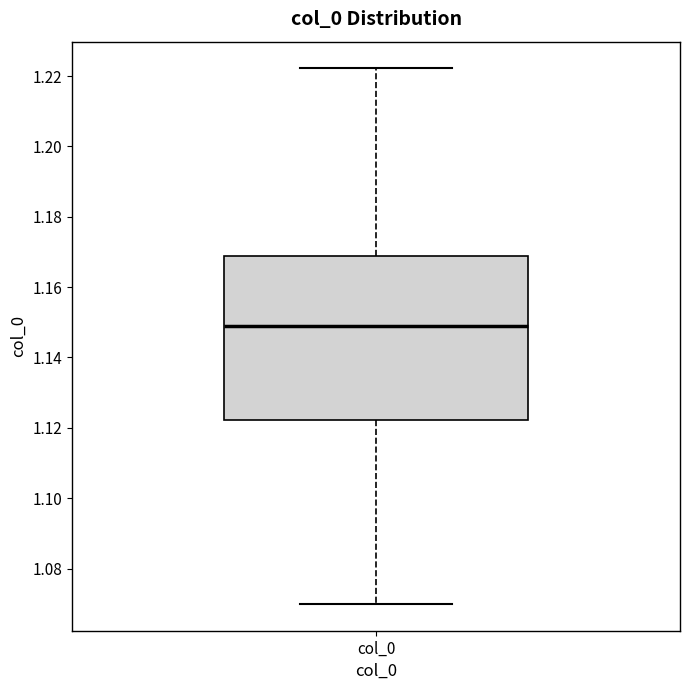

Where does the upper whisker of the box for col_0 end on the y-axis? The values are not printed on the chart, so give them approximately, as read against the axis.

1.222